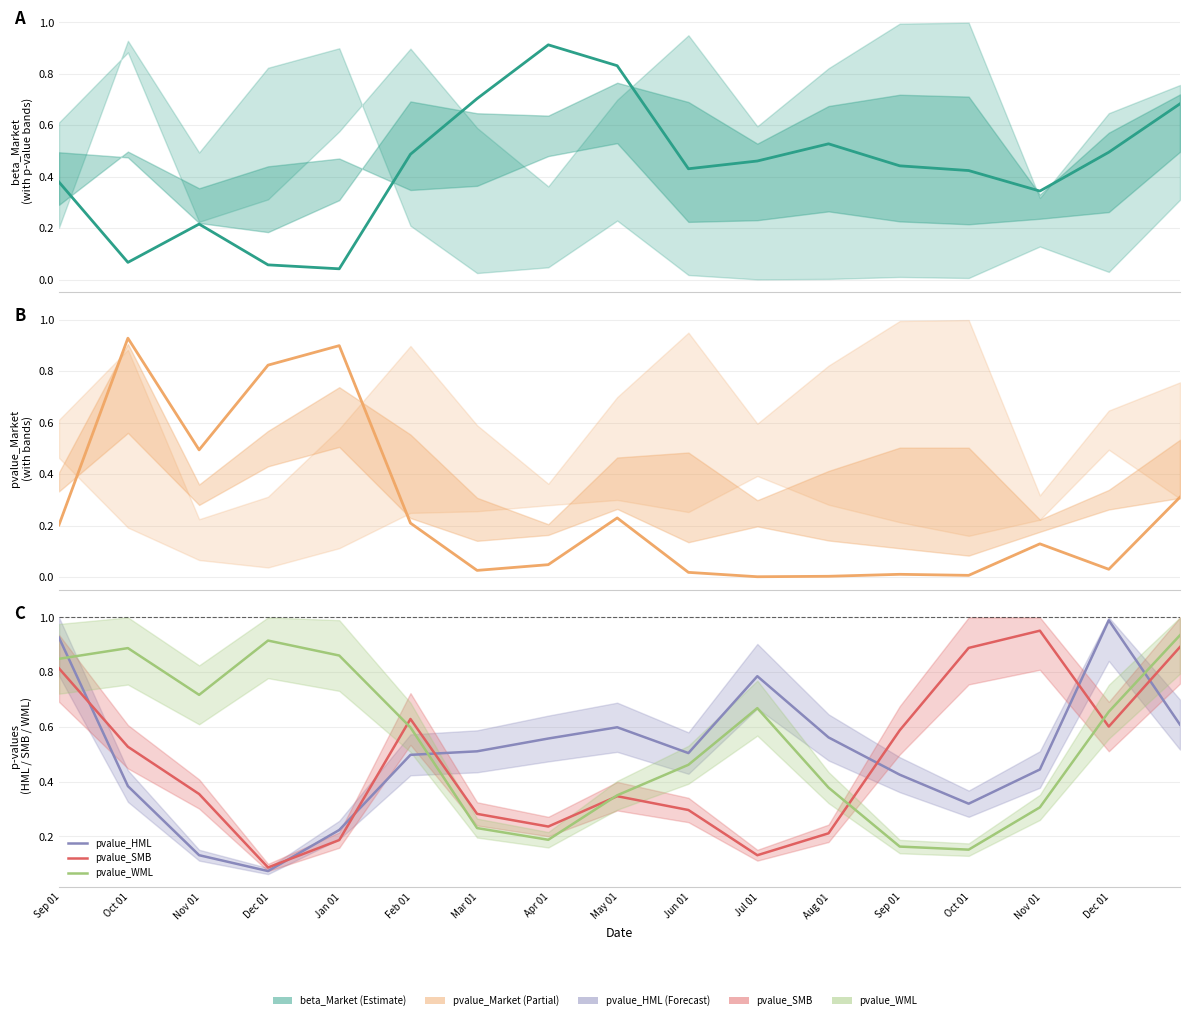

At how many categories does at least one series exceed 0?

17